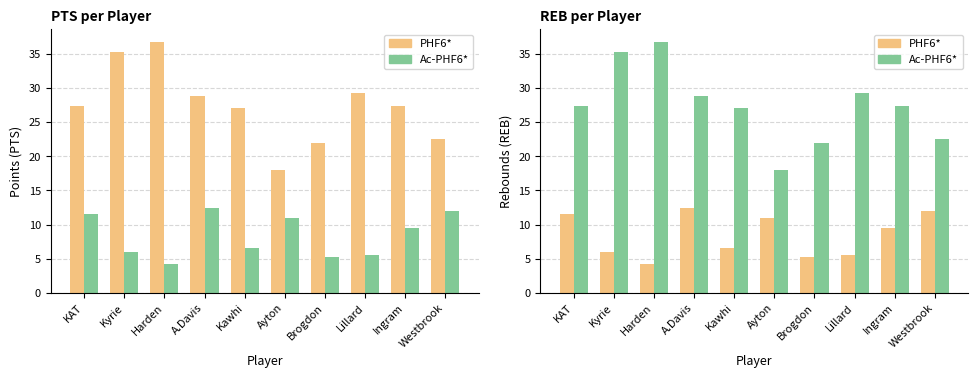

Which series changed the most between Harden and Kawhi?

PTS